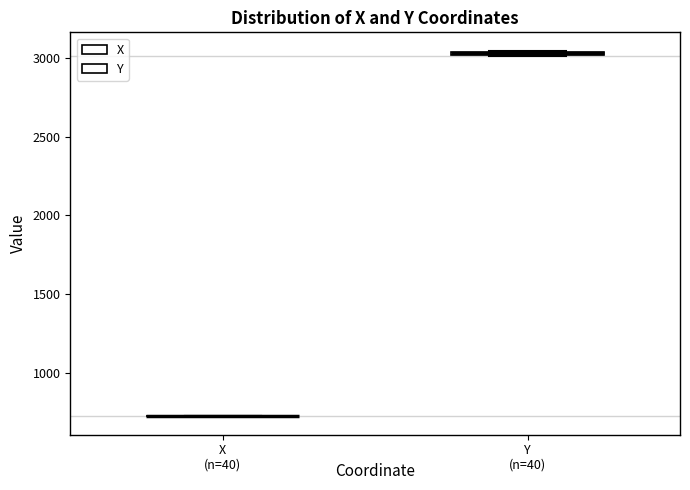

Where is the upper edge of the box for Y on the y-axis? The values are not printed on the chart, so give them approximately, as read against the axis.

3050